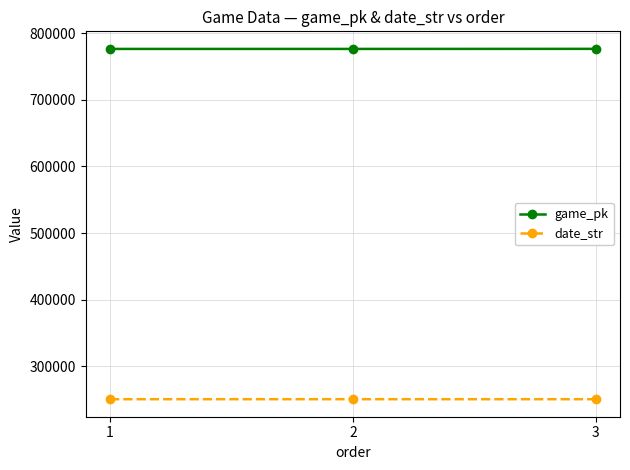

What are all the series names shown in the legend?

game_pk, date_str